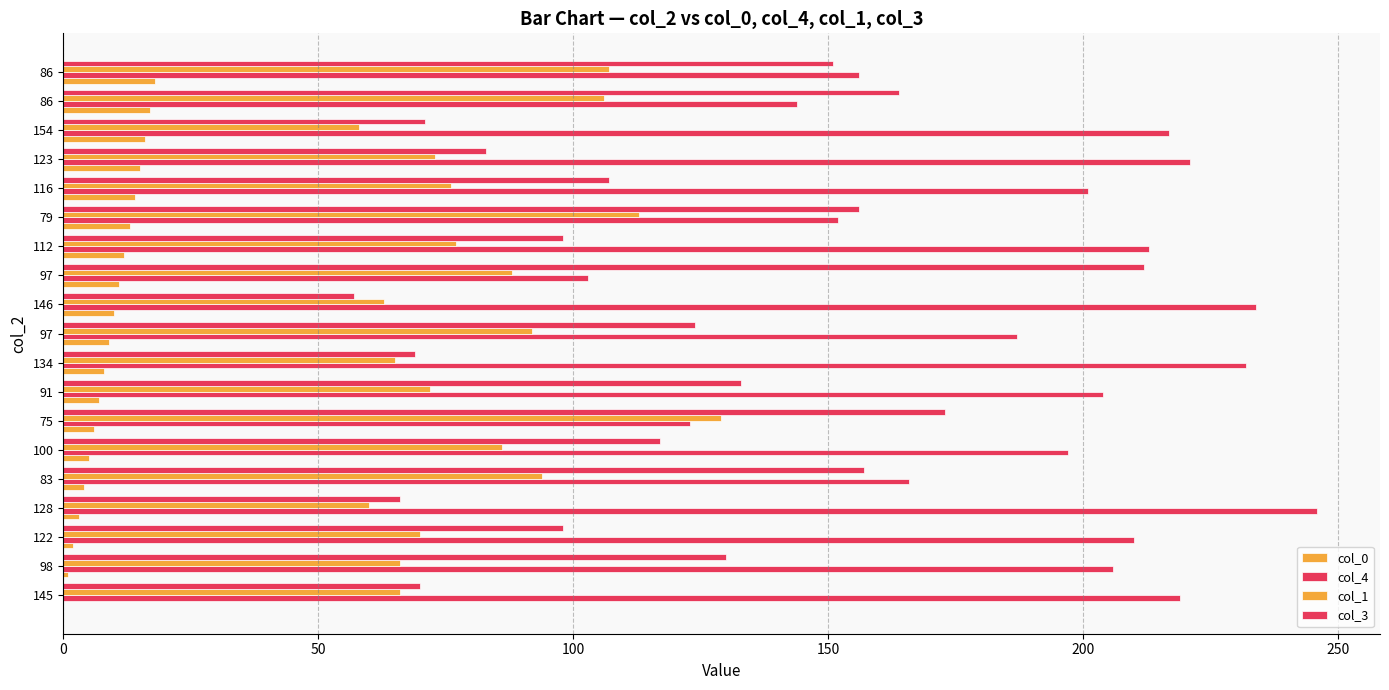

What position from the right is 13?

6